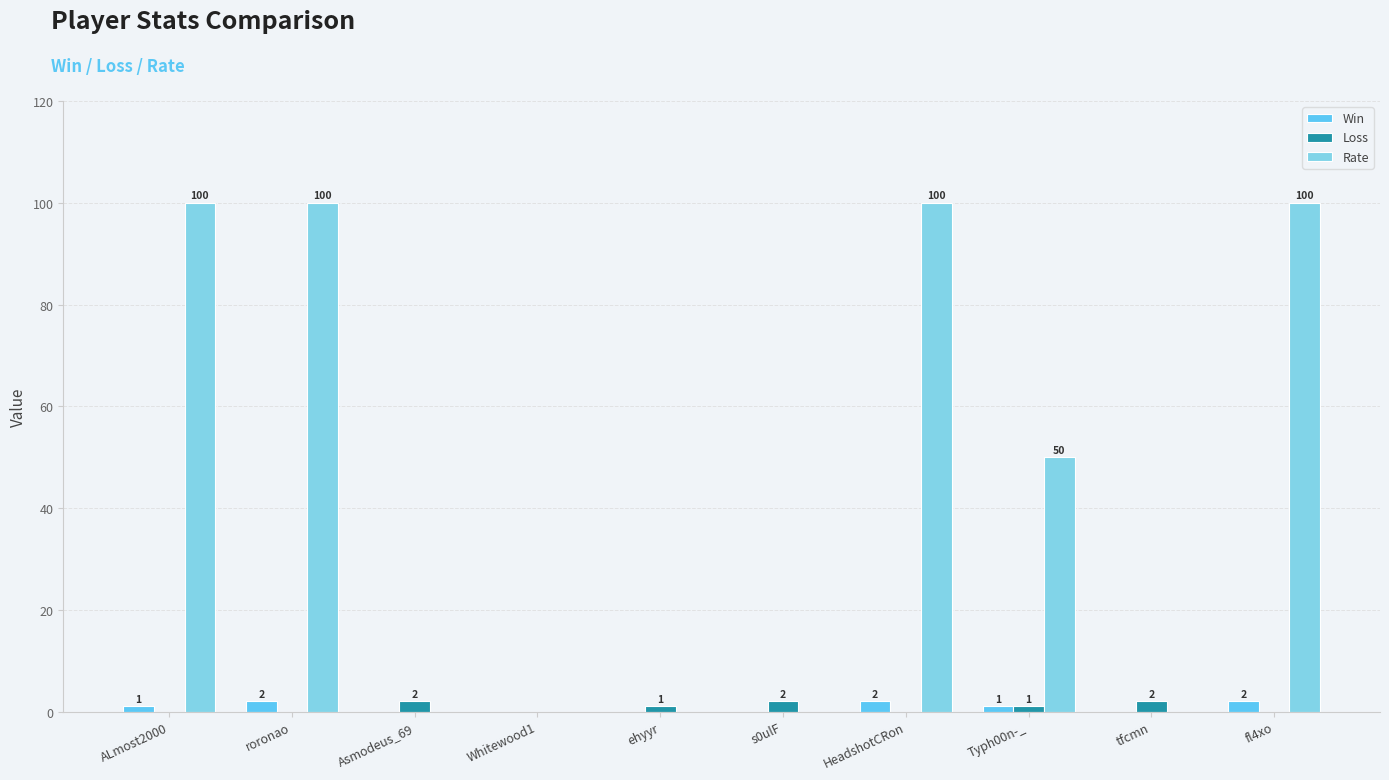

Which series has the largest total across all categories?

Rate